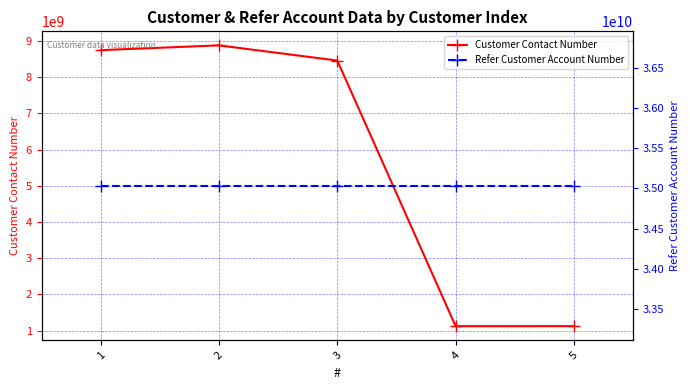

The value of Customer Contact Number at 3 is 5918644529. True or false?

False